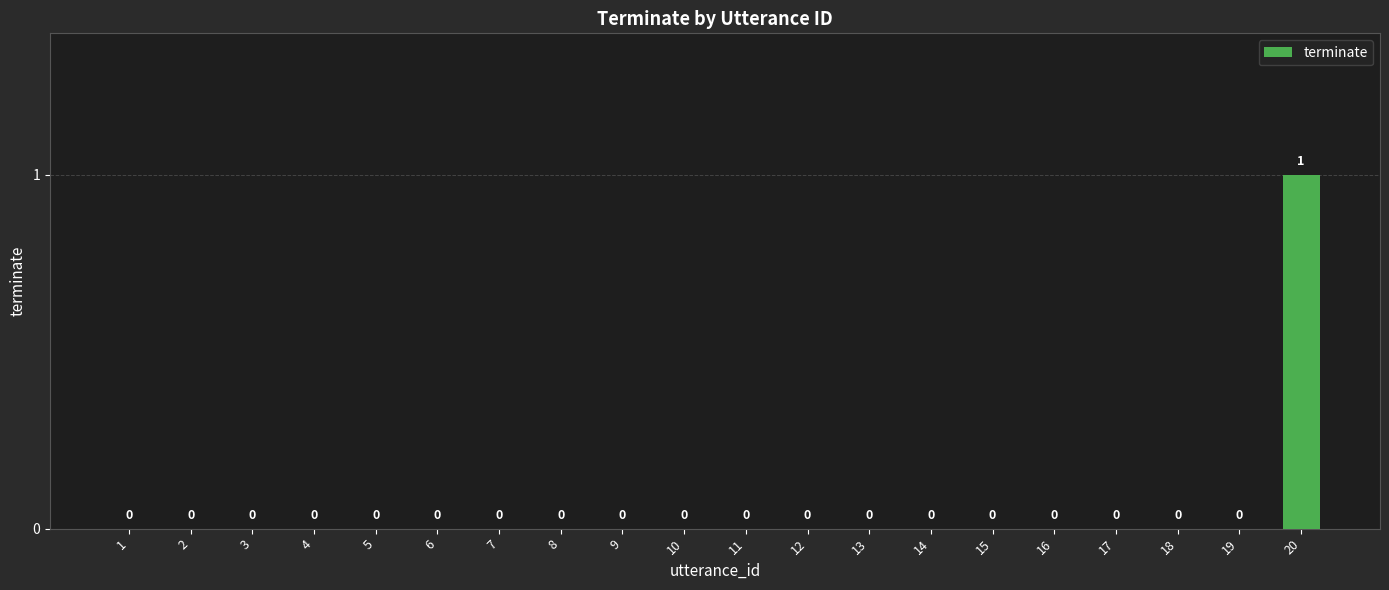

At which category does the chart reach its peak across all series?

20